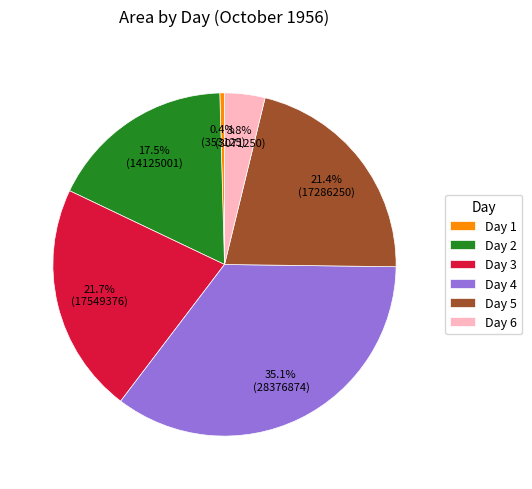

Does Day 3 account for over 50% of the chart?

No